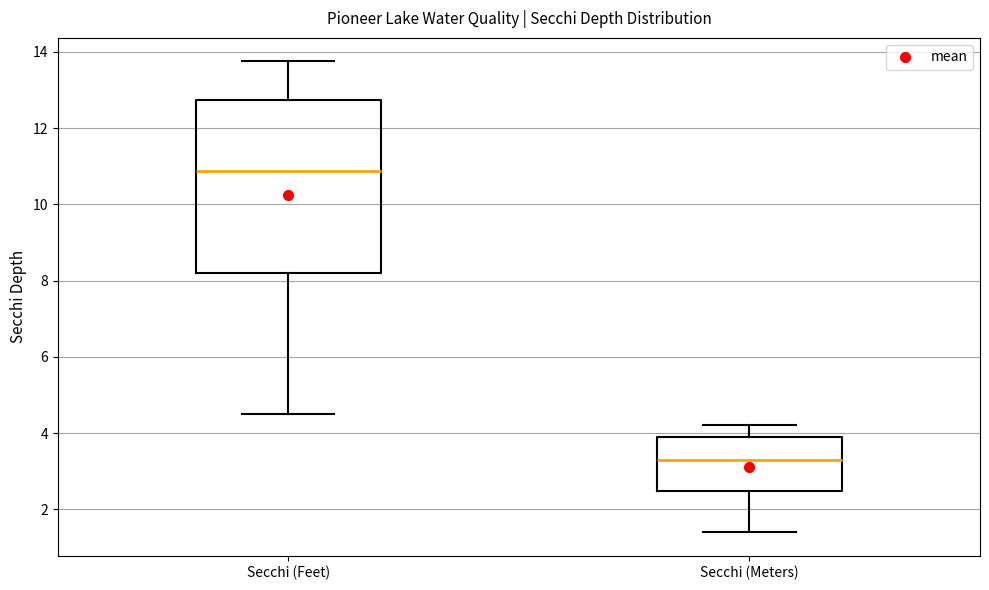

Which box is the tallest, from its lower edge to its upper edge?

Secchi (Feet)